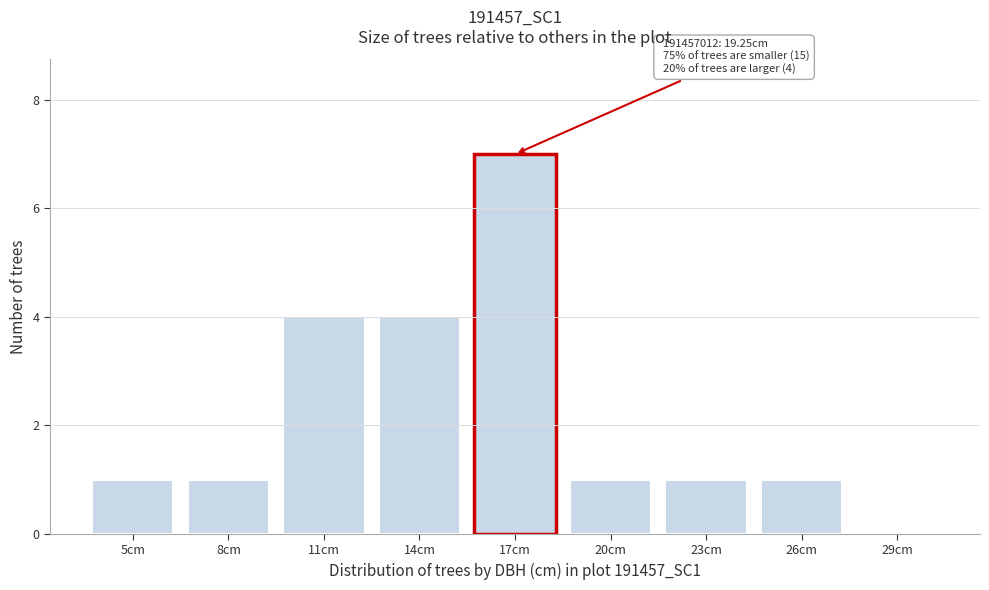

Reading left to right, what are all the values shown in this chart?

5cm=1	8cm=1	11cm=4	14cm=4	17cm=7	20cm=1	23cm=1	26cm=1	29cm=0